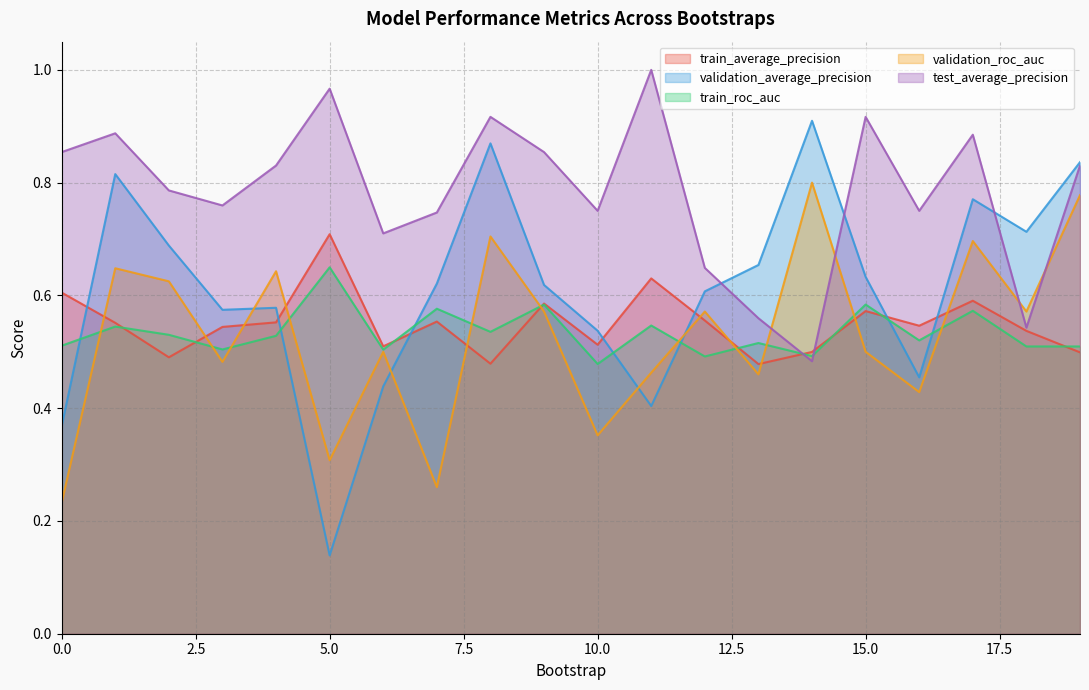

Between which two adjacent categories do train_average_precision and train_roc_auc first intersect?

1 and 2